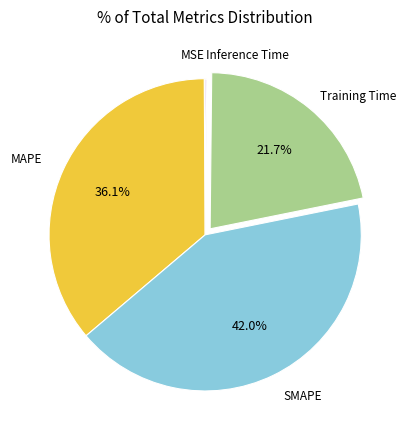

To the nearest percent, what percentage of the pie is SMAPE?

42%